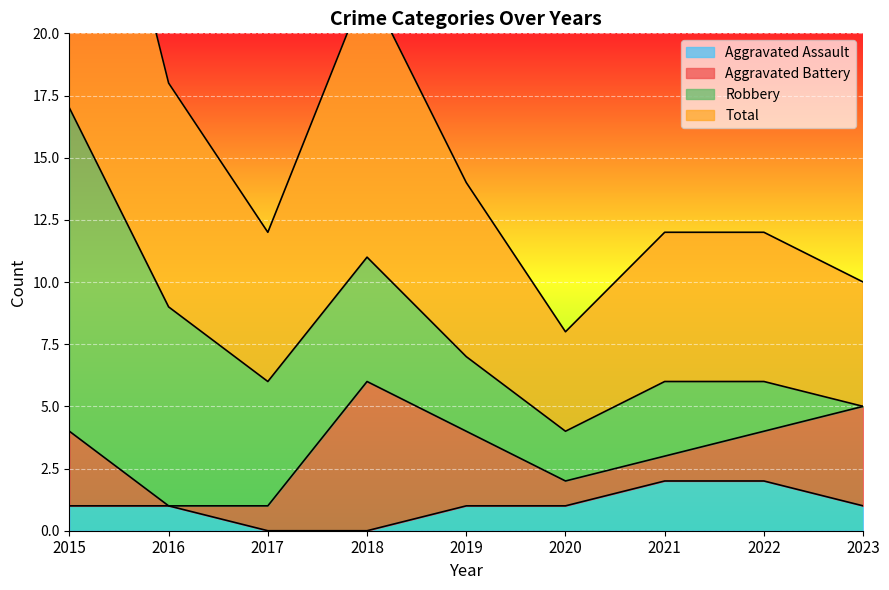

The value of Aggravated Assault at 2020 is 1. True or false?

True